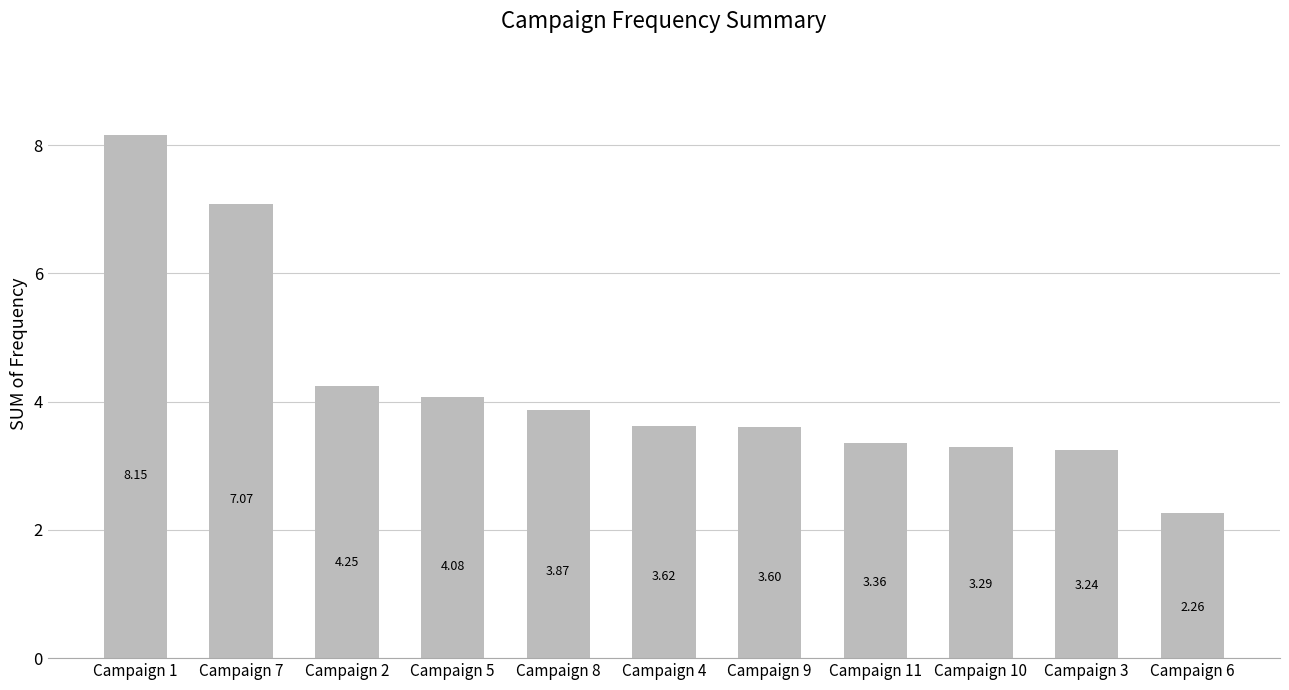

What is the average value?

4.3